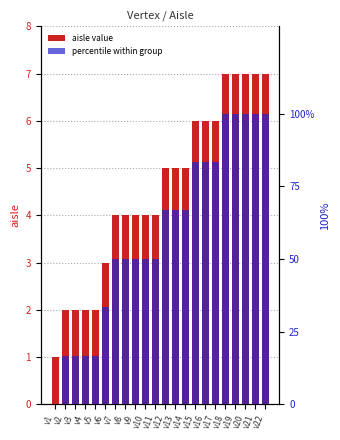

Where does the percentile within group series first go above 66?

v12